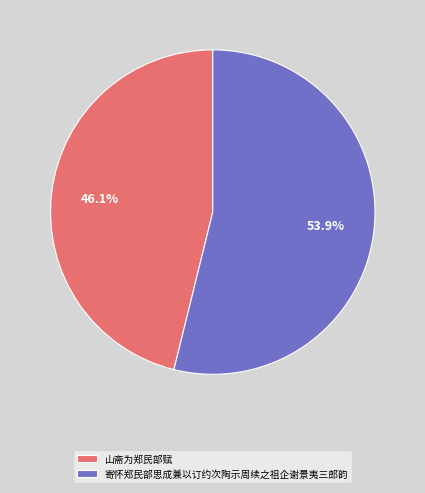

Which has a higher value, 山斋为郑民部赋 or 寄怀郑民部思成兼以订约次陶示周续之祖企谢景夷三郎韵?

寄怀郑民部思成兼以订约次陶示周续之祖企谢景夷三郎韵